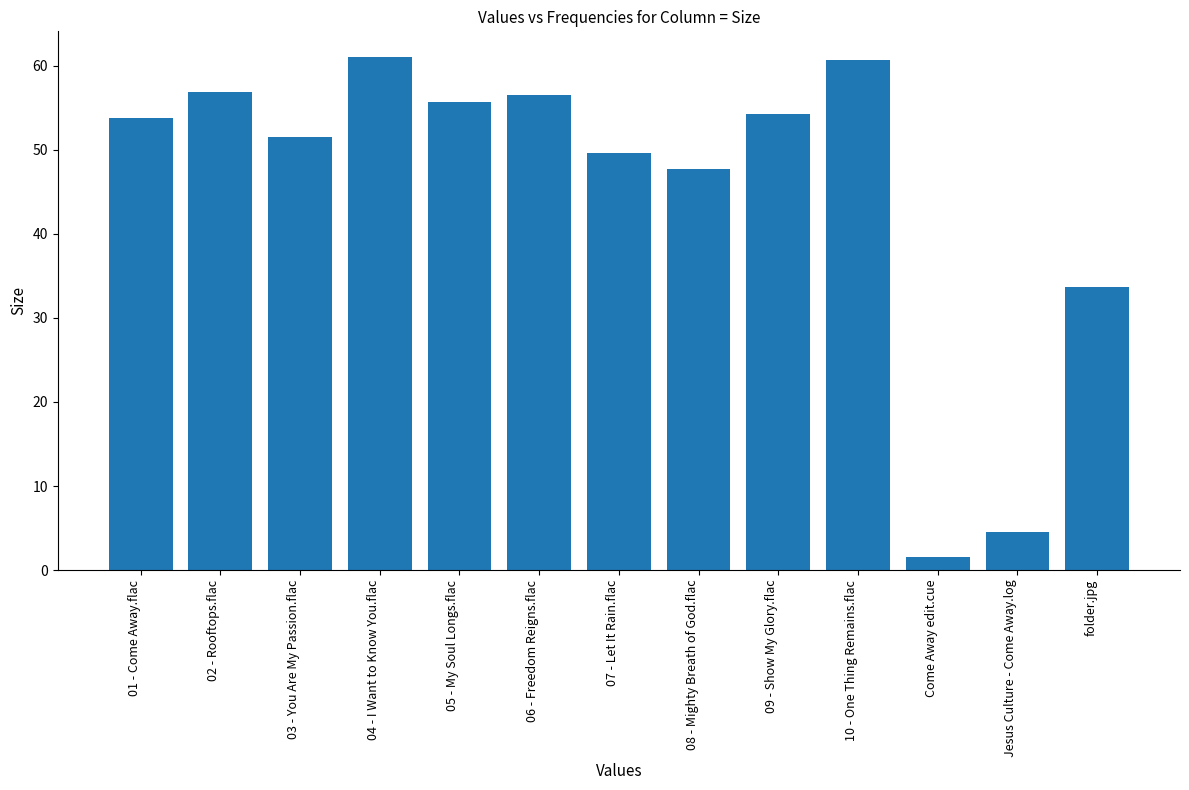

What value does the data have at 03 - You Are My Passion.flac?

51.5